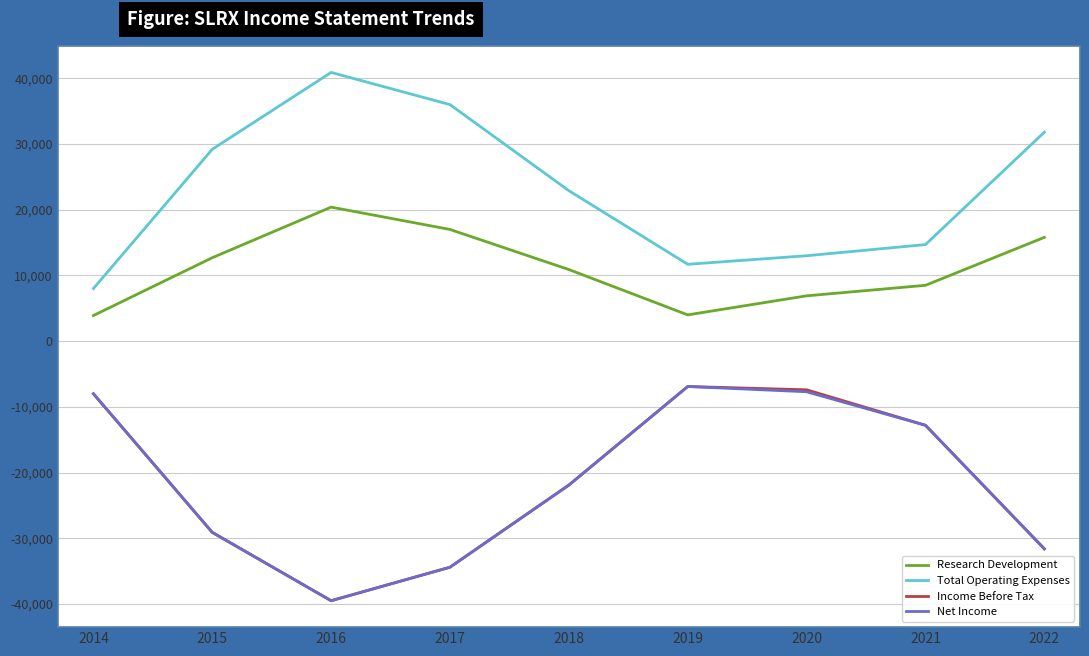

At which category does Net Income reach its first local peak?

2019